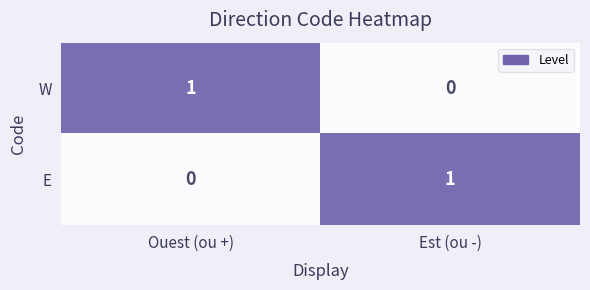

At which label is W closest to 0?

Est (ou -)